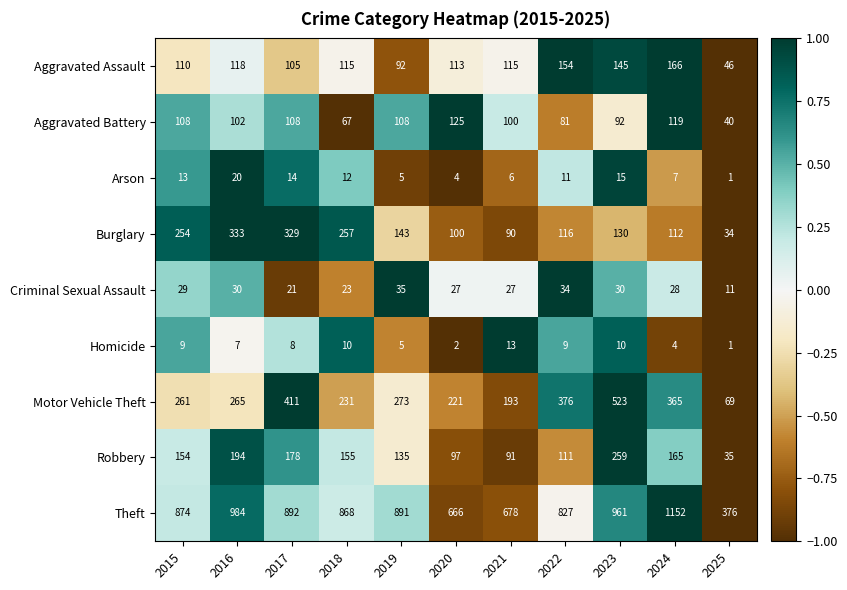

What is the spread (max minus min) of values at 2024?

1148